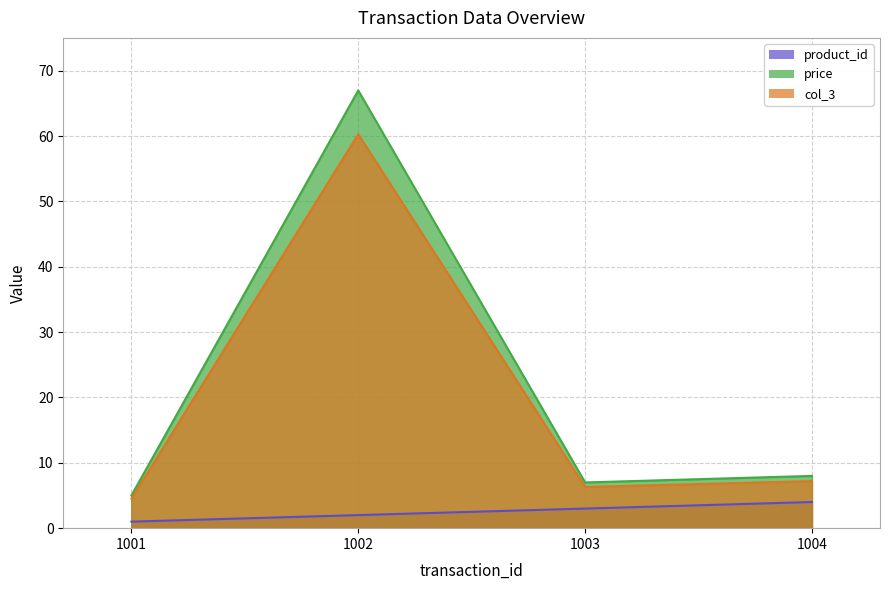

Which has a higher value, 1002 or 1004?

1004